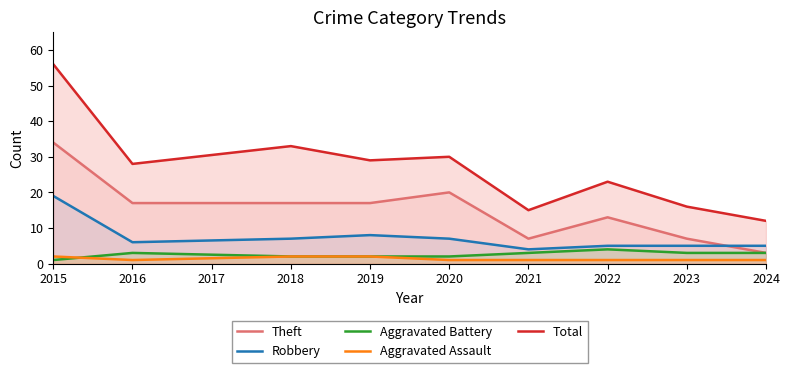

True or false: Robbery and Aggravated Battery cross at least once.

False